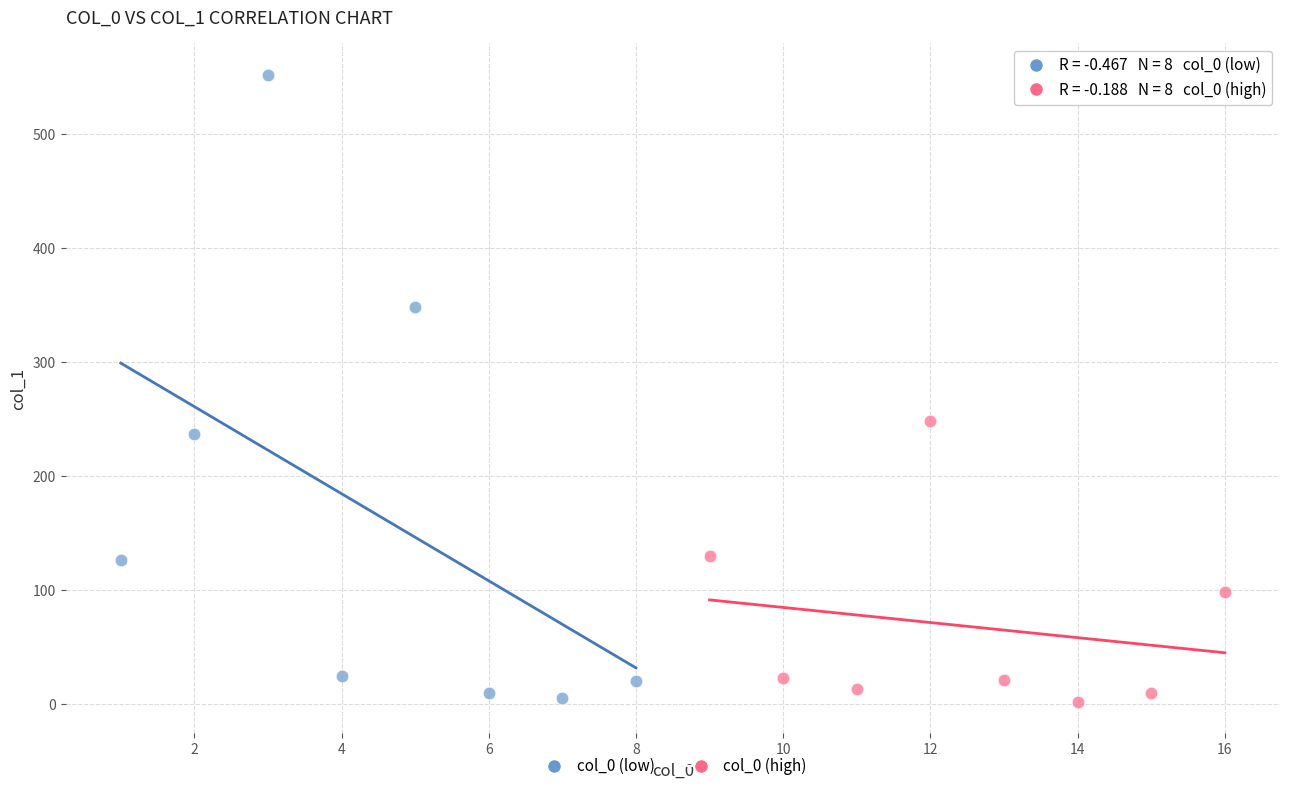

Which series reaches the maximum Y coordinate?

col_0 (low)